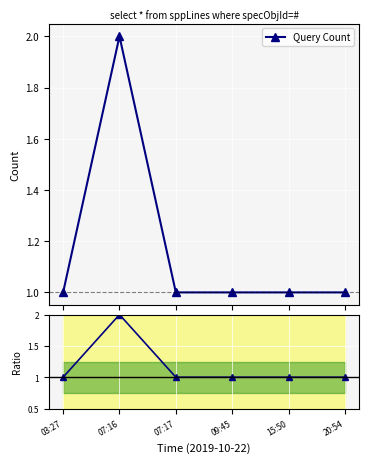

Reading right to left, list all the values displayed in this chart.

20:54=1	15:50=1	09:45=1	07:17=1	07:16=2	03:27=1